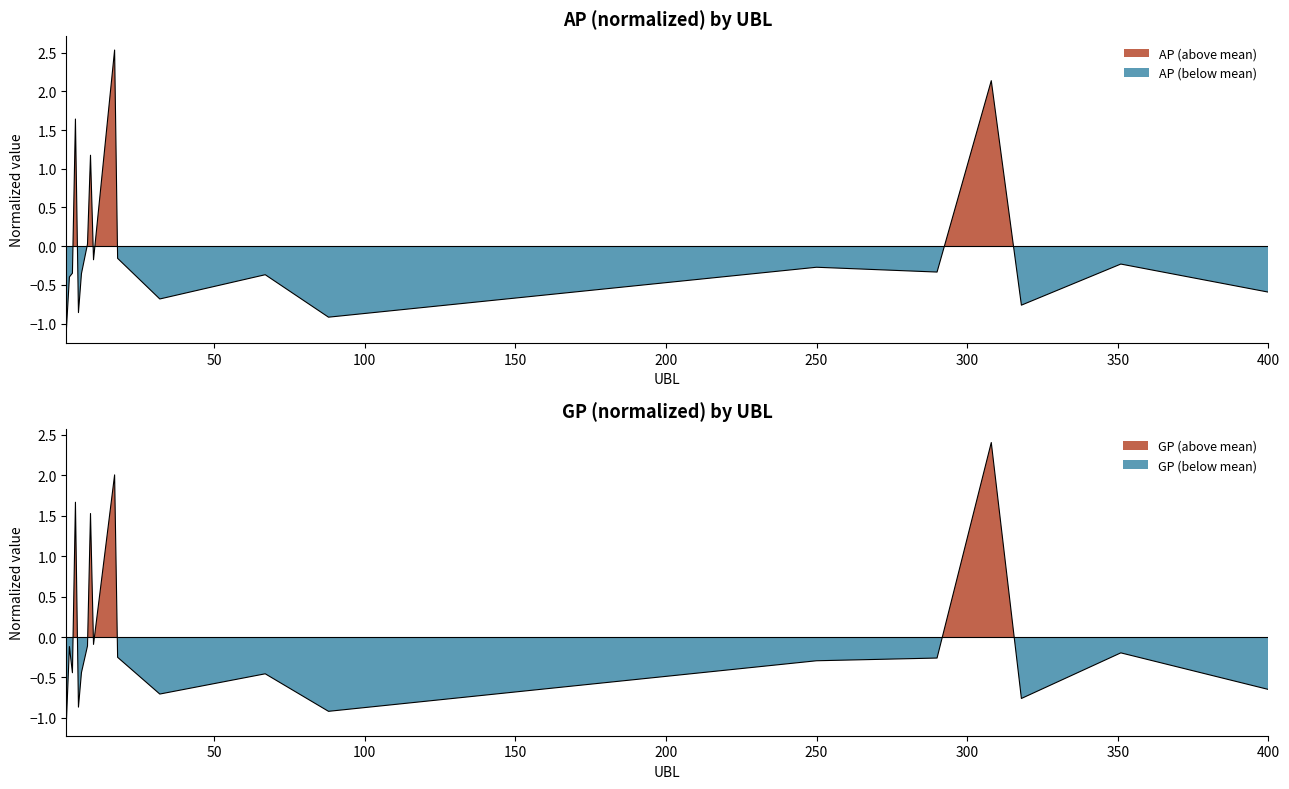

How many distinct data groups are displayed?

2